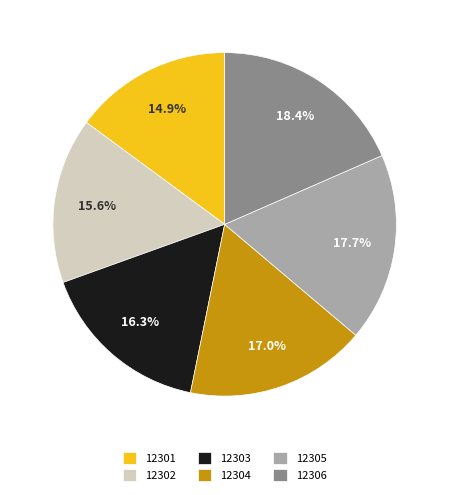

What is the ratio of the value at 12302 to the value at 12304?

0.9